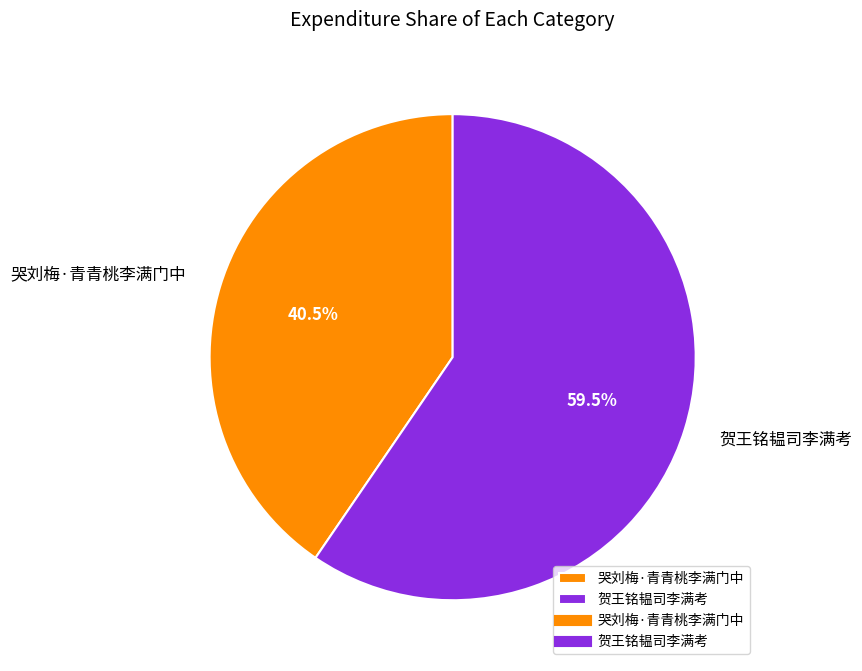

Is the sum of 贺王铭韫司李满考 and 哭刘梅·青青桃李满门中 greater than half?

Yes